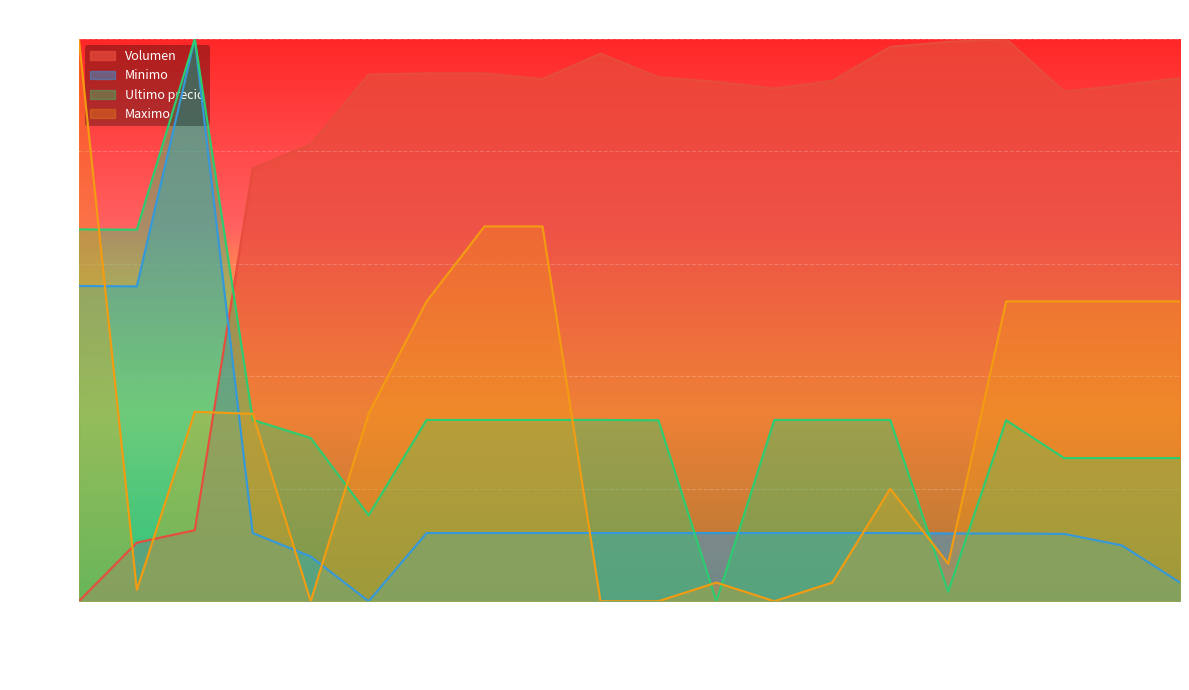

What position from the right is 2021-04-05 16:00?

19